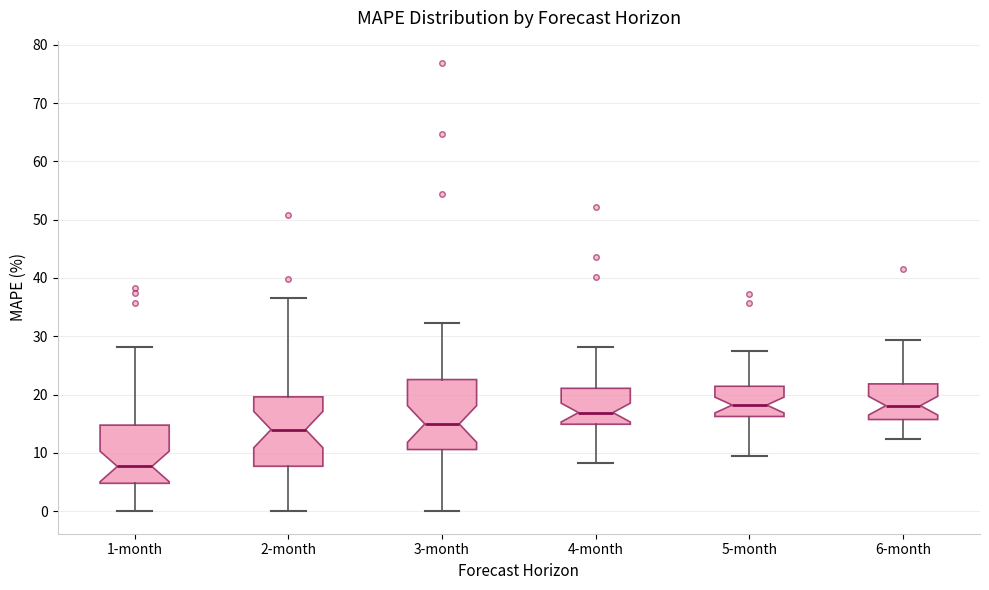

Which box has the lowest median line?

1-month